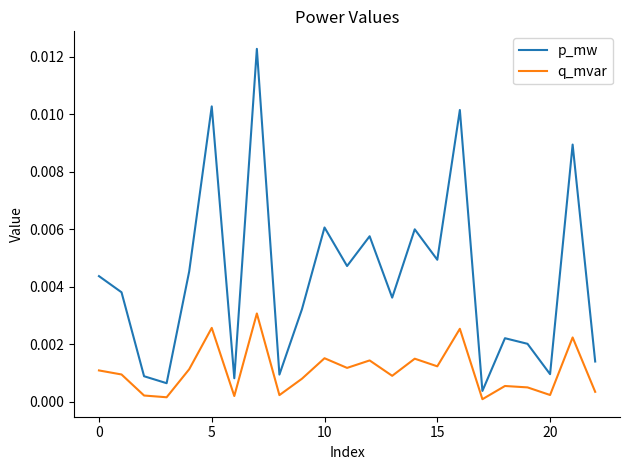

Which series has the largest total across all categories?

p_mw